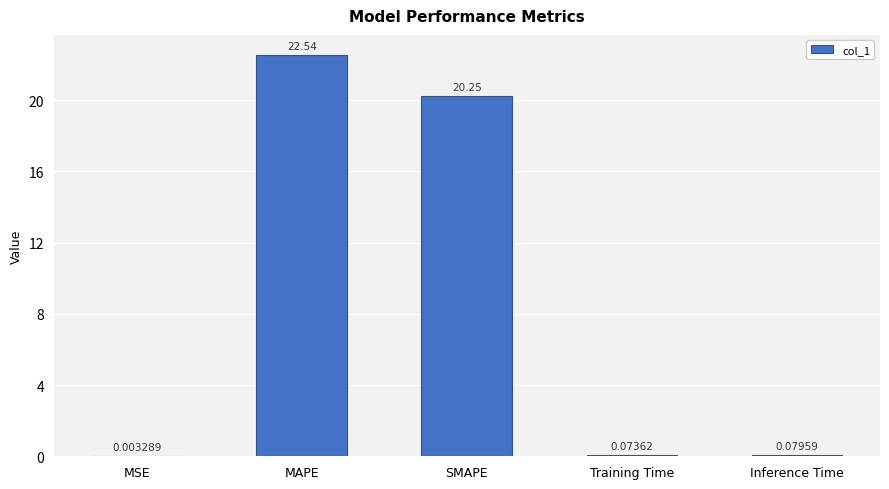

What is the sum of the values at SMAPE and Inference Time?

20.3